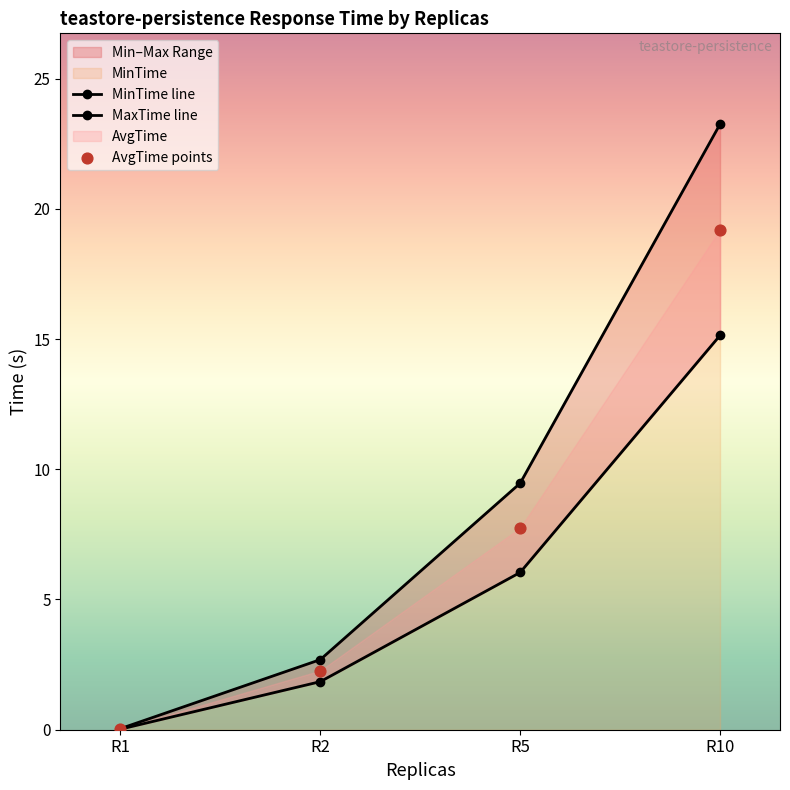

Which series has the widest spread of Y values?

MaxTime line